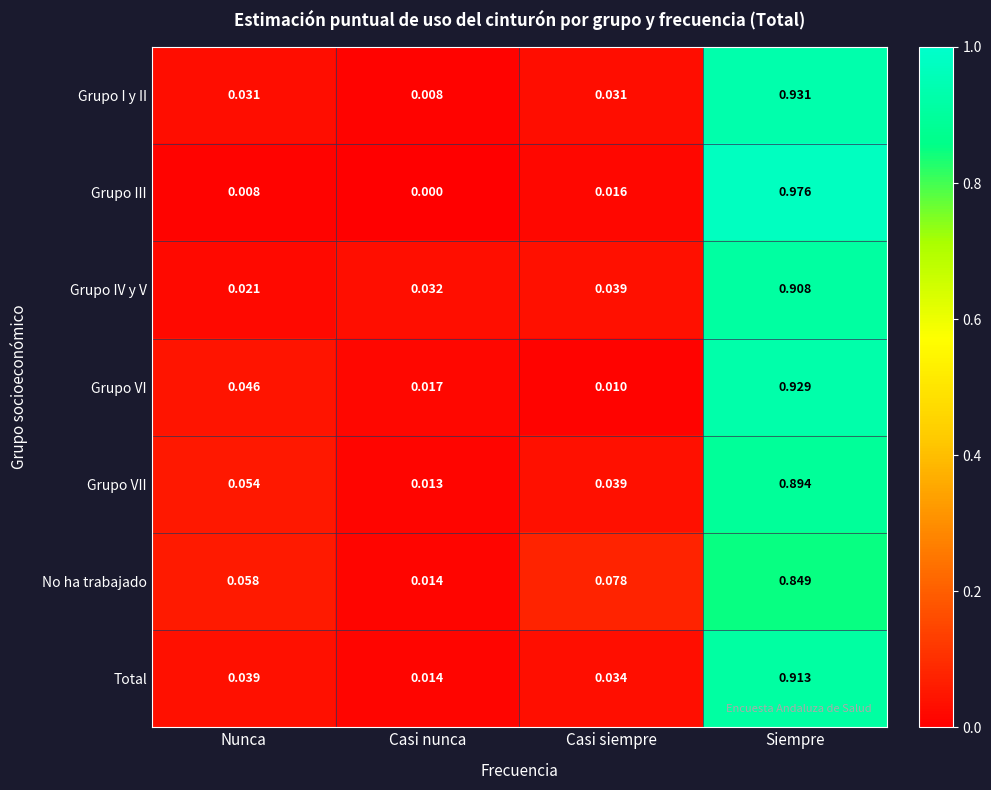

How many categories are shown in the chart?

4